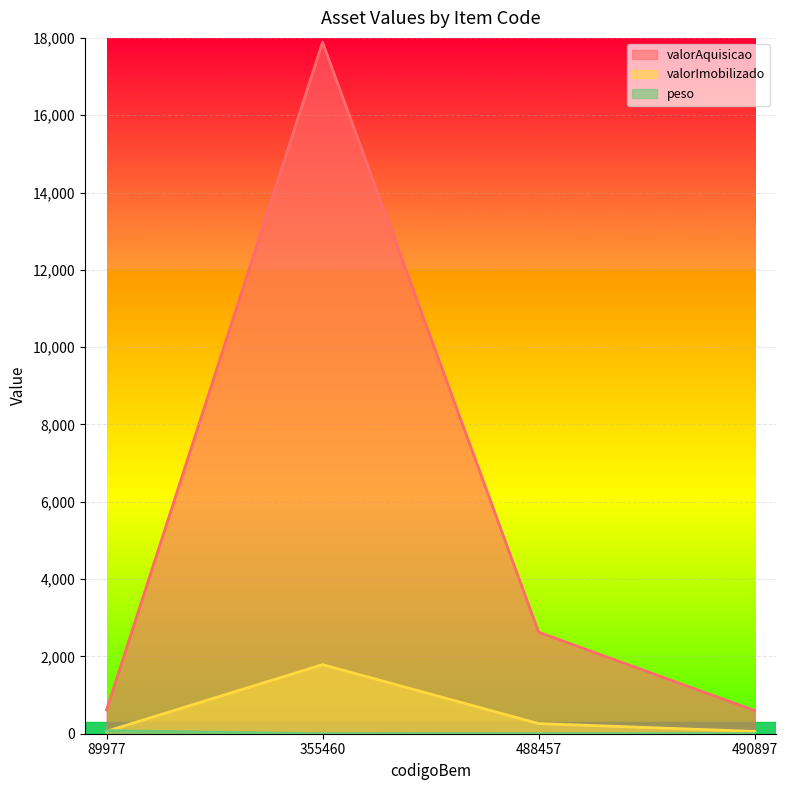

Rank the series at 490897 from highest to lowest value.

valorAquisicao, valorImobilizado, peso